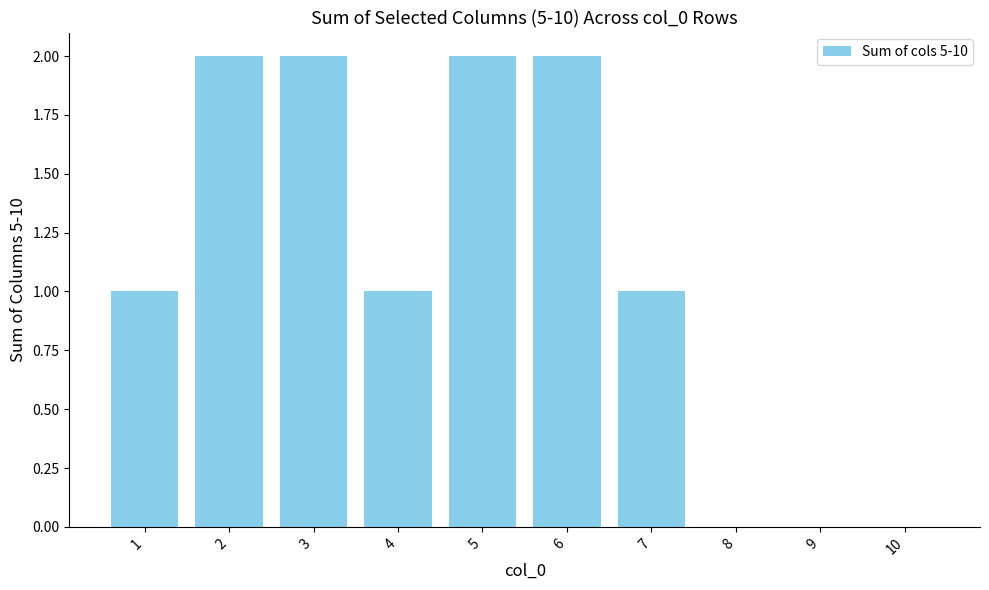

True or false: the data shows -1 at 8.

False